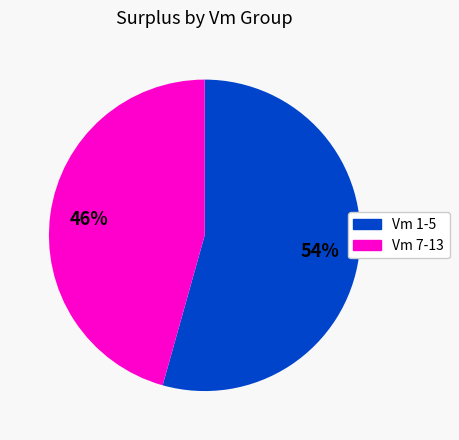

Is there any slice that represents more than half of the pie?

Yes